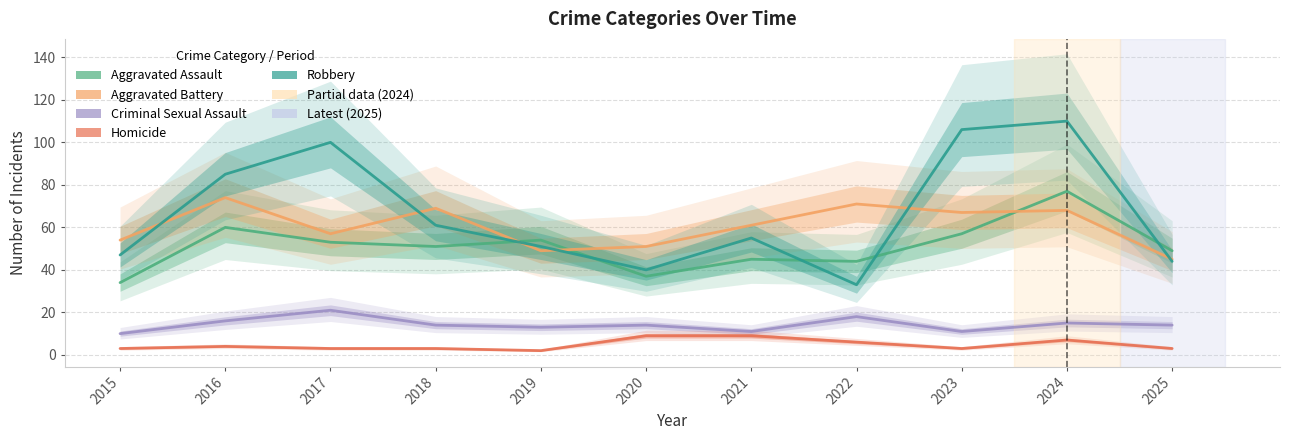

How many interior local valleys does the Aggravated Assault series have?

3